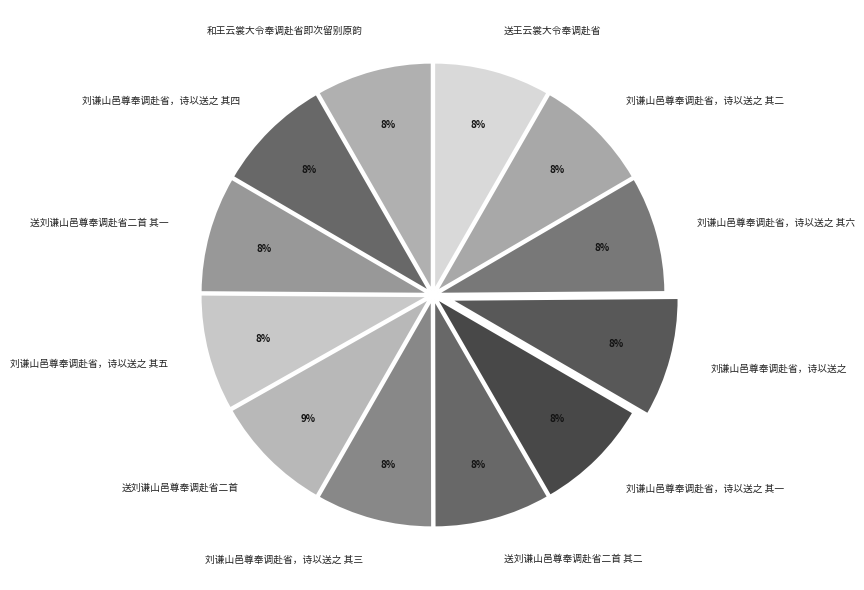

What percentage is the 送刘谦山邑尊奉调赴省二首 slice, to the nearest percent?

9%